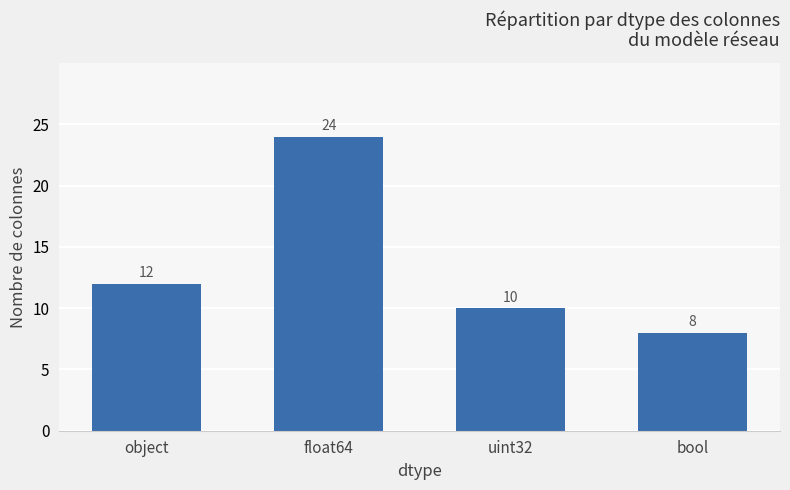

How many series are shown in this chart?

1